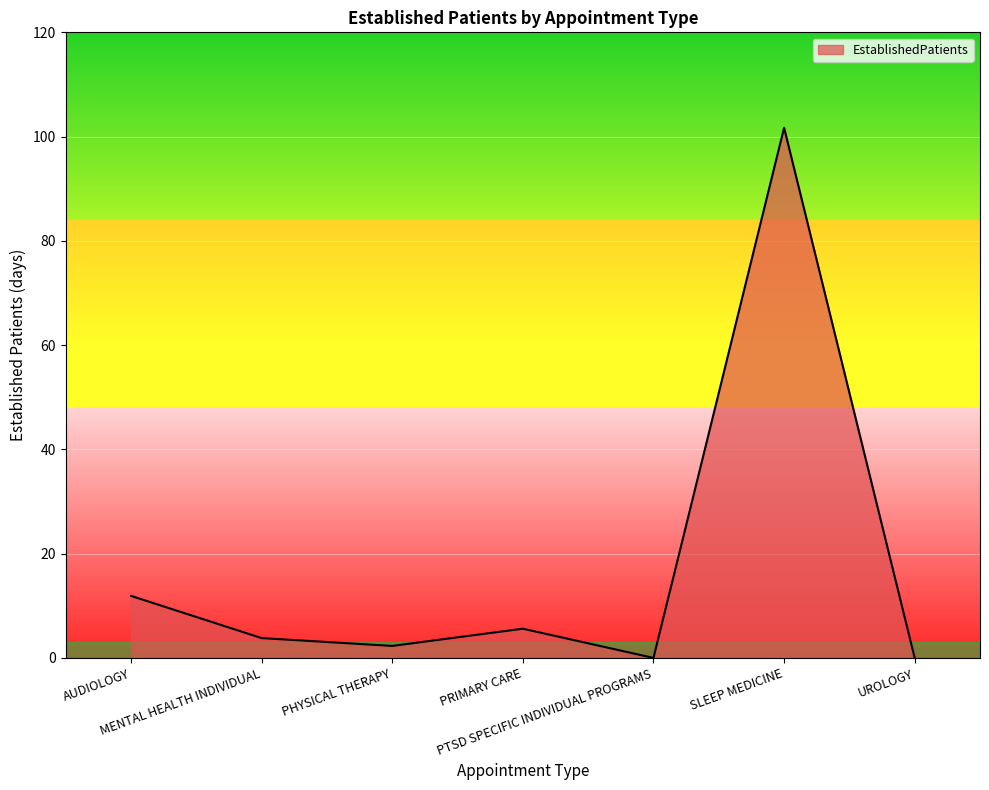

Reading left to right, what are all the values shown in this chart?

AUDIOLOGY=11.9	MENTAL HEALTH INDIVIDUAL=3.8	PHYSICAL THERAPY=2.3	PRIMARY CARE=5.6	PTSD SPECIFIC INDIVIDUAL PROGRAMS=0.0	SLEEP MEDICINE=101.7	UROLOGY=0.0